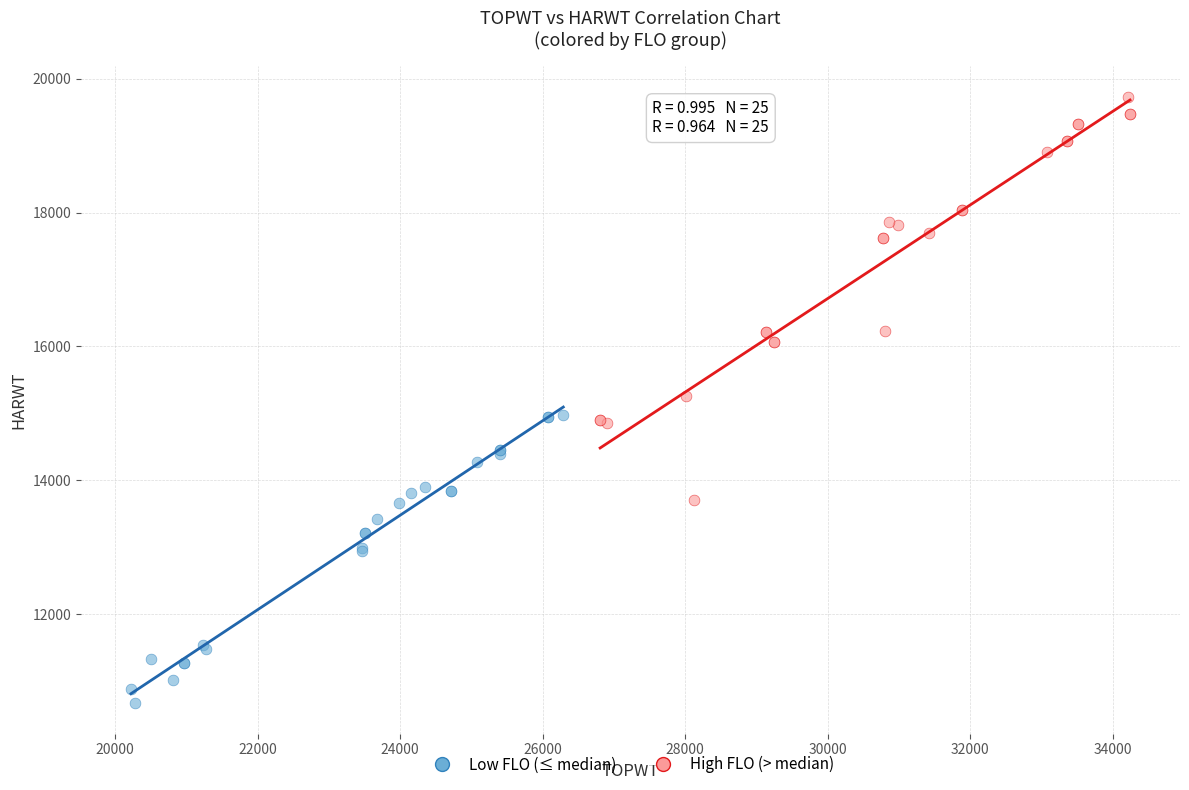

Which series reaches the maximum Y coordinate?

High FLO (> median)